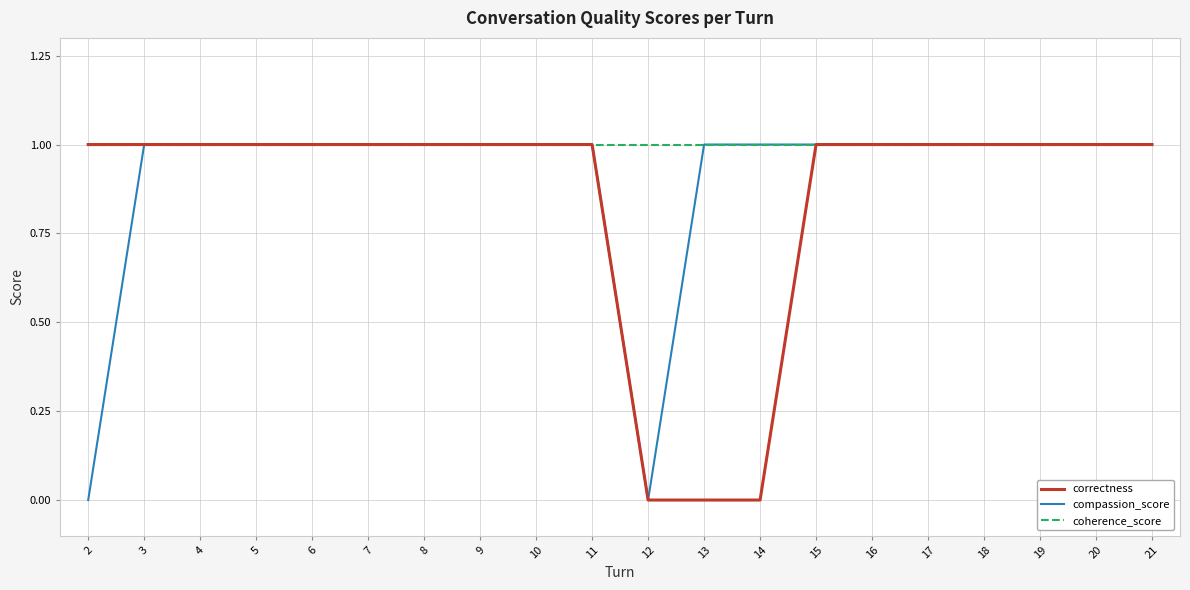

Rank the series by their average value, from highest to lowest.

coherence_score, compassion_score, correctness